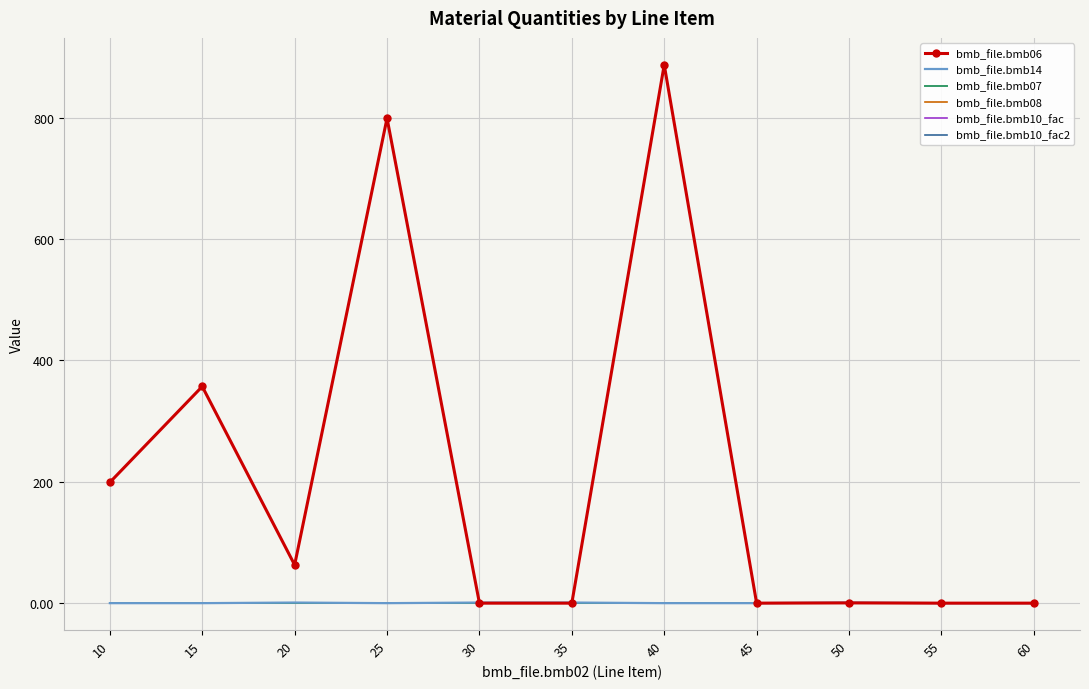

Is it true that bmb_file.bmb10_fac equals 1.0 at 45?

True